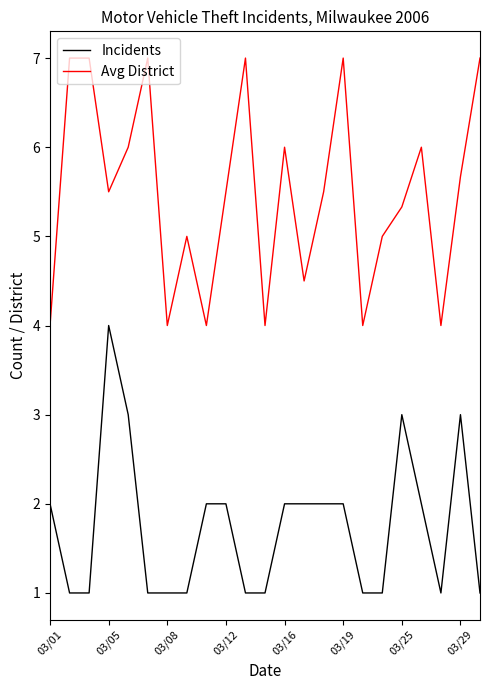

What is the greatest value displayed?

7.0